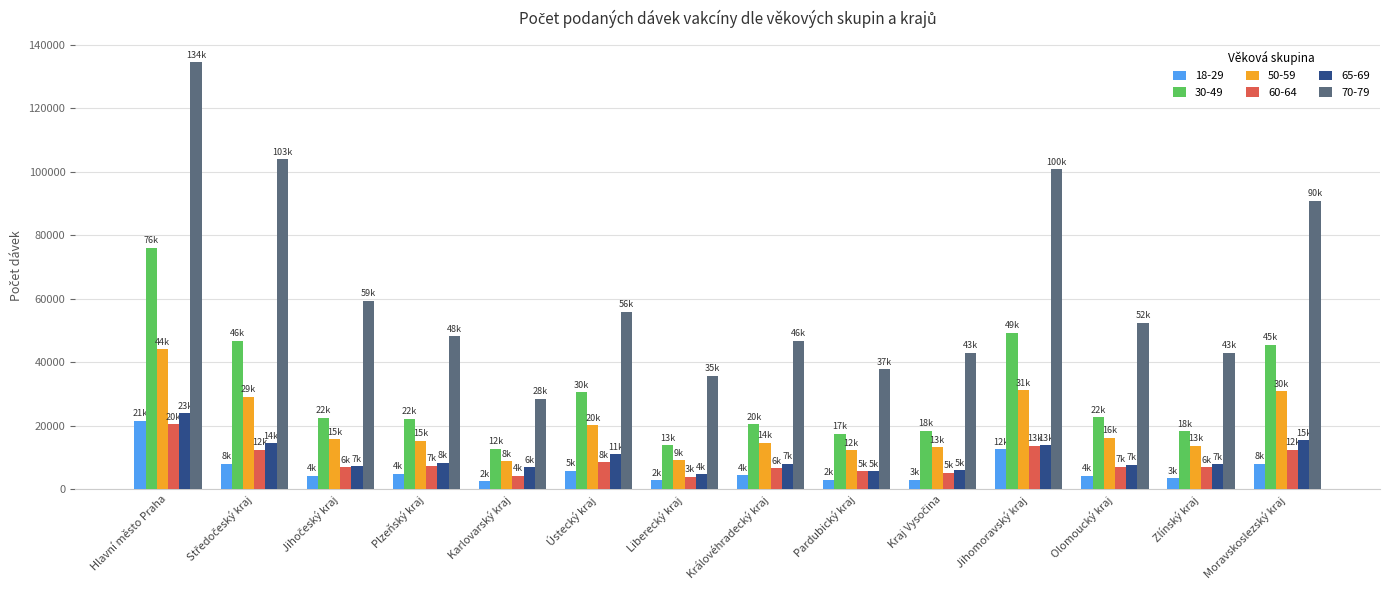

What is the greatest value displayed?

134520